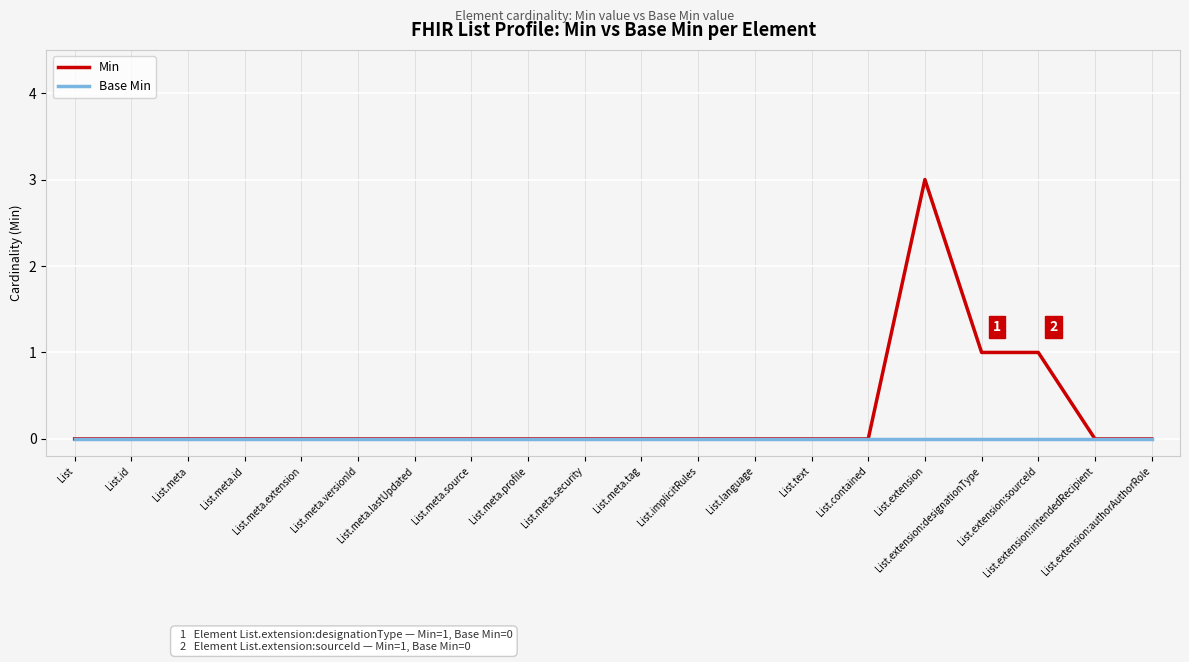

Rank the series by their maximum value, from highest to lowest.

Min, Base Min